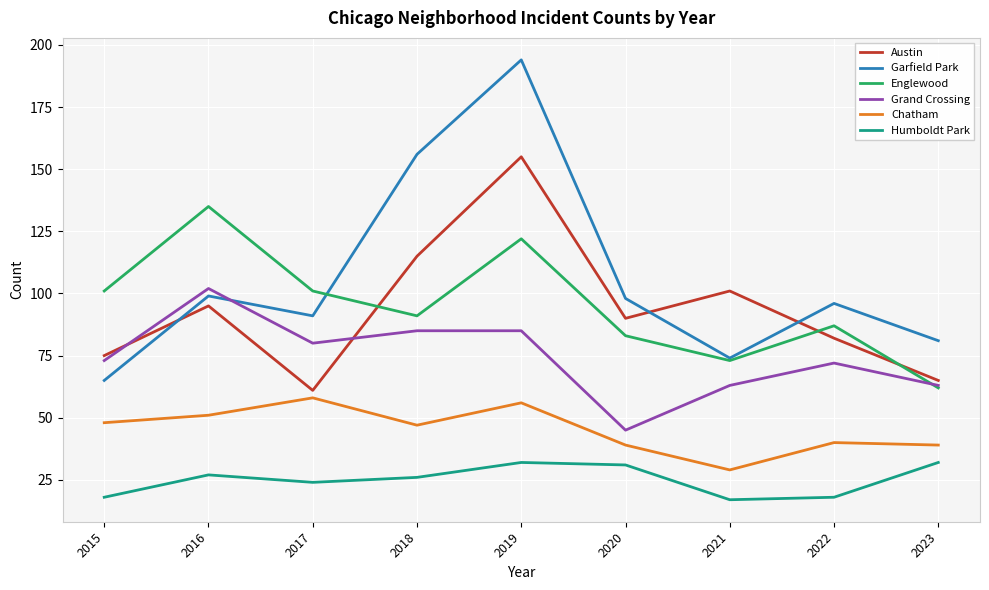

Which series has the largest range (max minus min)?

Garfield Park